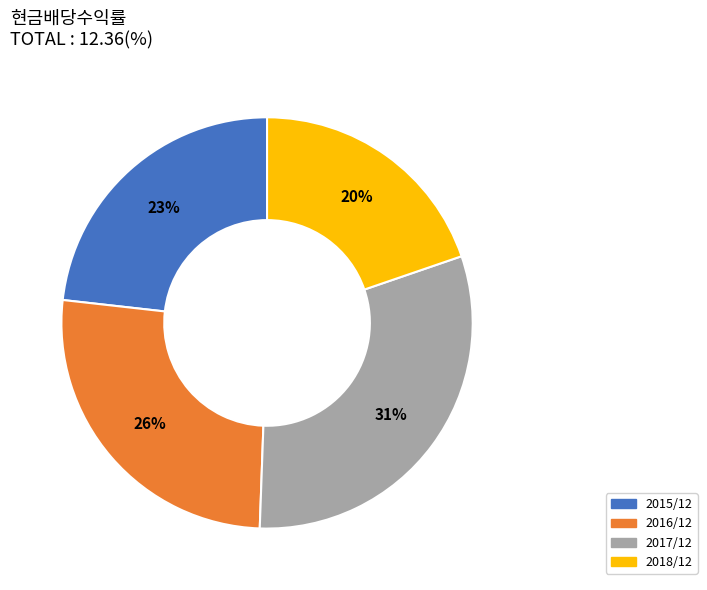

Is the sum of 2017/12 and 2018/12 greater than half?

Yes